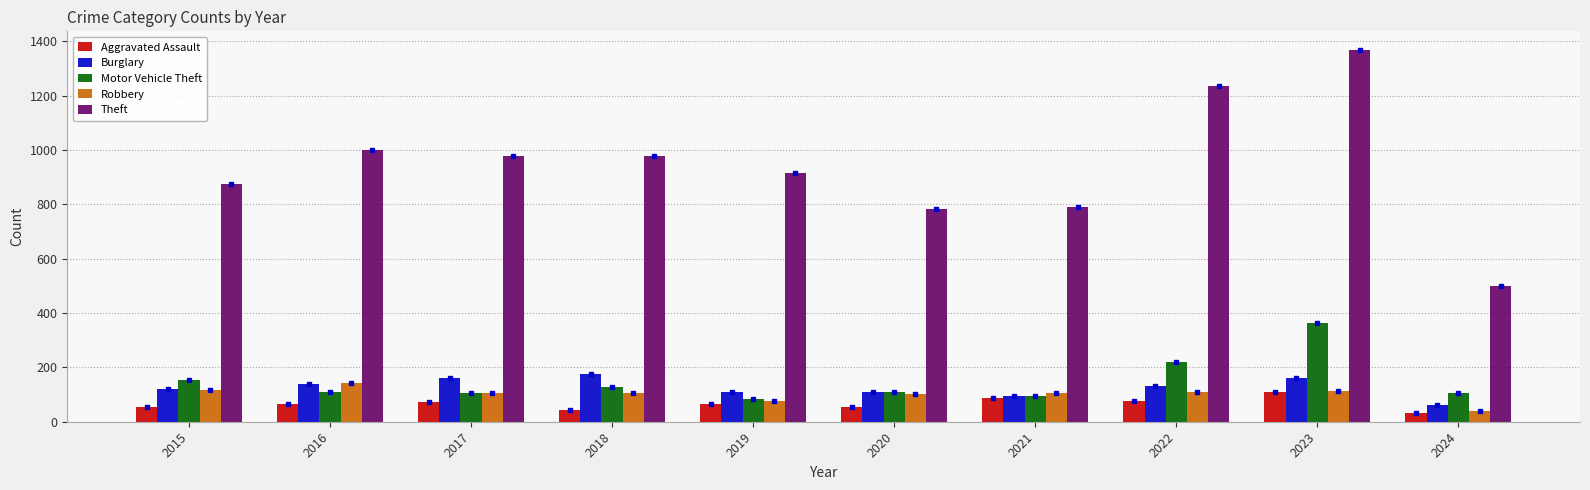

What is the difference between the highest and lowest values at 2016?

933